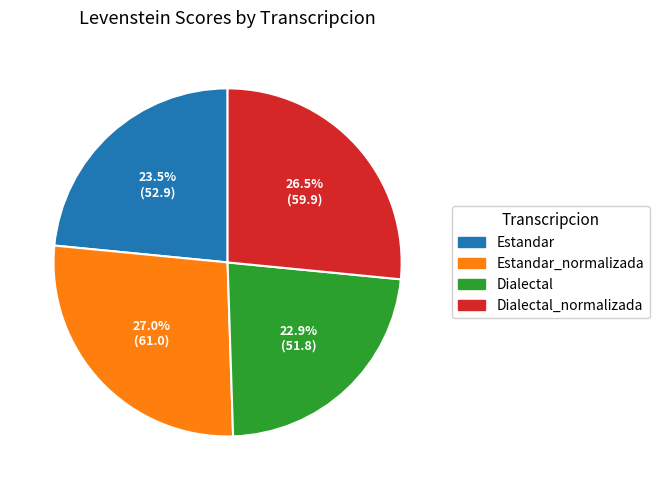

Rank the categories by value from lowest to highest.

Dialectal, Estandar, Dialectal_normalizada, Estandar_normalizada